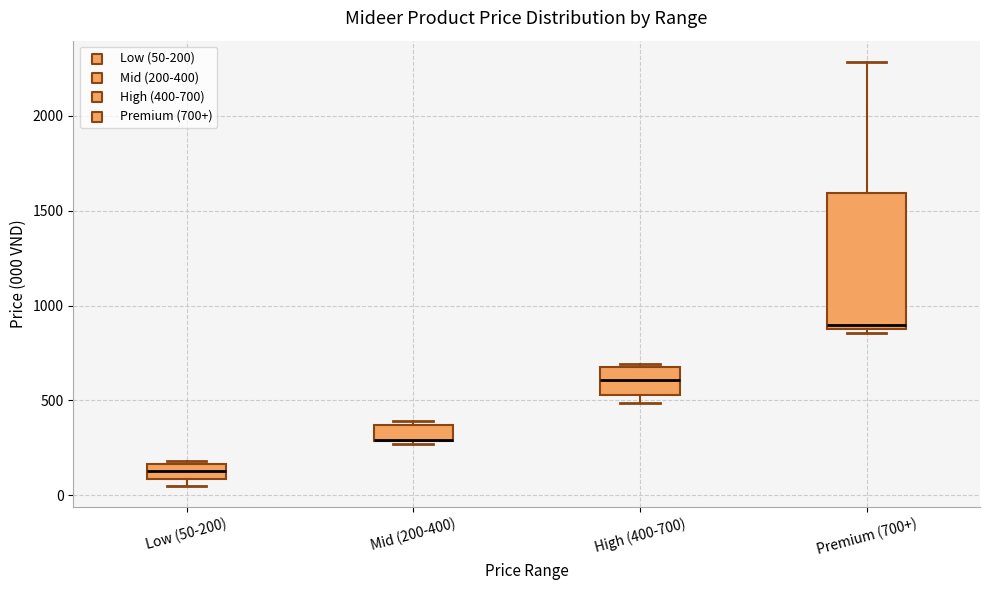

Reading left to right, transcribe this box plot: for each box, give where its median line is, the range the box spans, and where its two whiskers end, as read against the y-axis. The values are not printed on the chart, so give them approximately, as read against the axis.

Low (50-200): median 150 (inside the box), box 100 to 150, whiskers 50 to 200
Mid (200-400): median 300 (drawn on the box's lower edge), box 300 to 350, whiskers 250 to 400
High (400-700): median 600, box 550 to 700, whiskers 500 to 700
Premium (700+): median 900 (just above the box's lower edge), box 900 to 1600, whiskers 850 to 2300